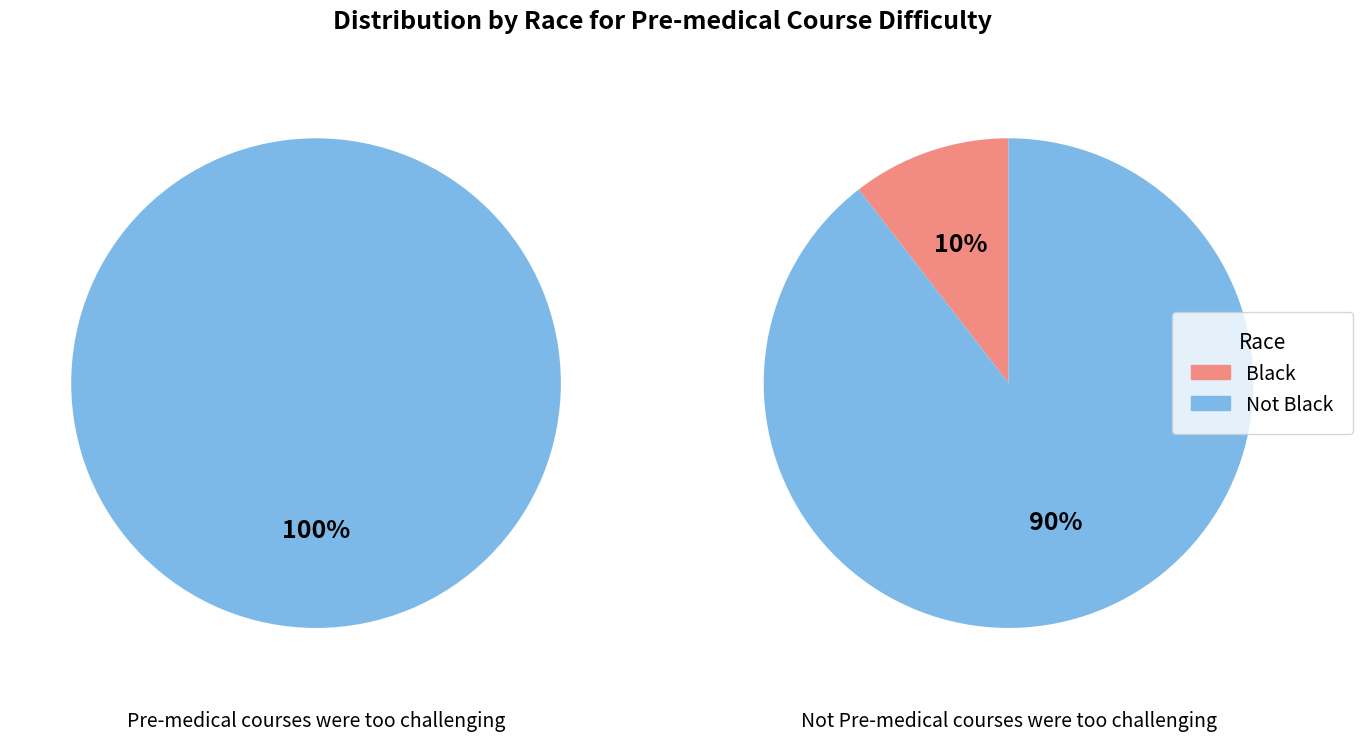

How many slices are in this pie chart?

2